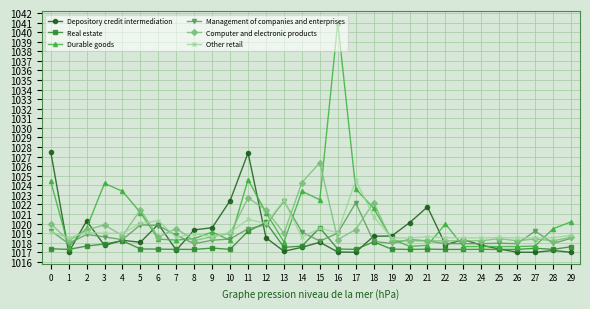

The Management of companies and enterprises series shows 548.4 at 29. True or false?

False